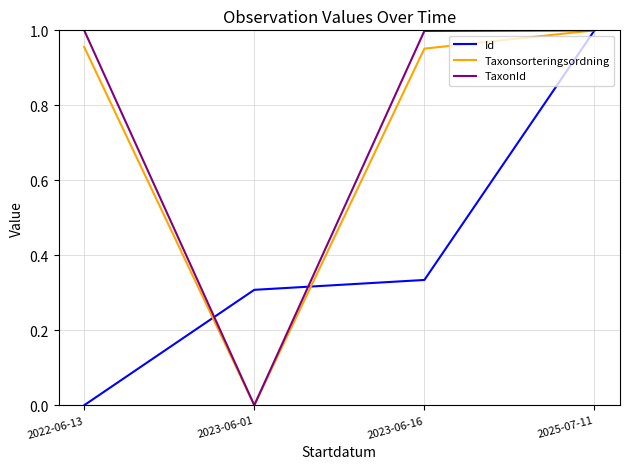

What is the spread (max minus min) of values at 2023-06-16?

0.7